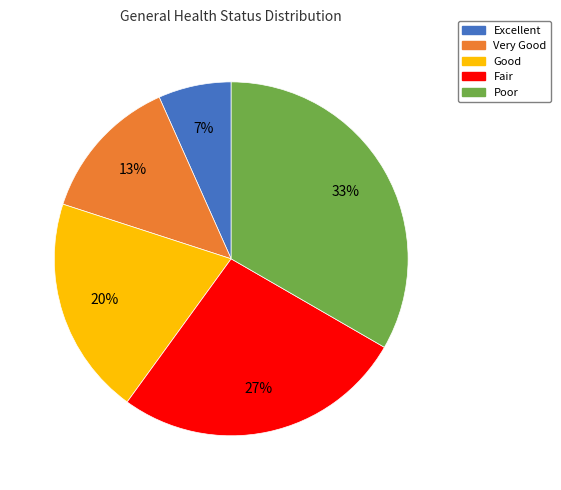

How many slices are in this pie chart?

5